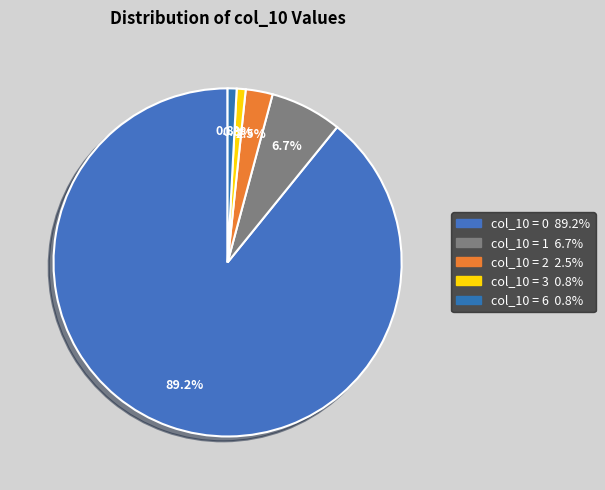

Count the number of slices in the pie.

5